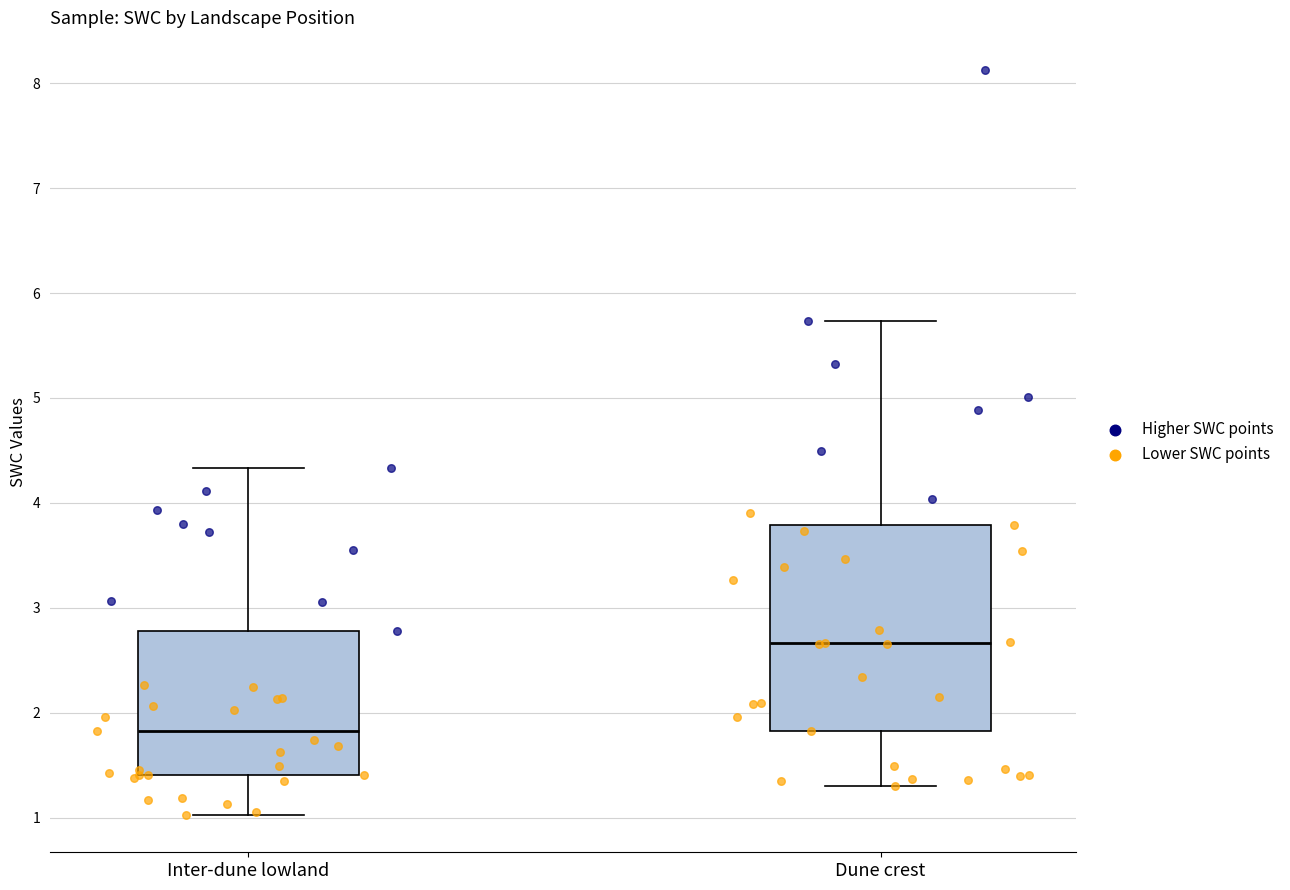

Where does the lower whisker of the box for Dune crest end on the y-axis? The values are not printed on the chart, so give them approximately, as read against the axis.

1.3